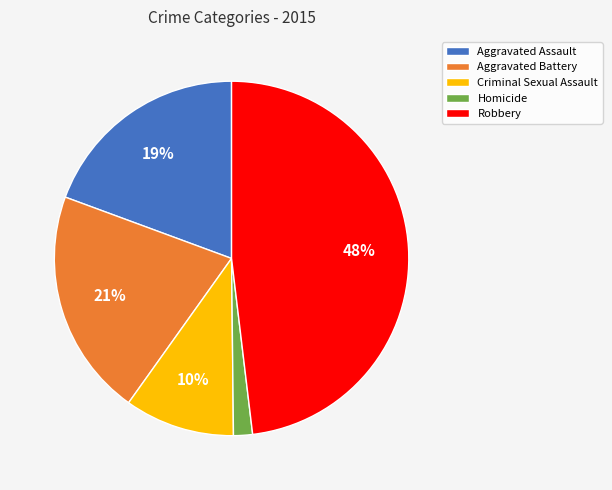

True or false: Criminal Sexual Assault accounts for 22% of the total.

False